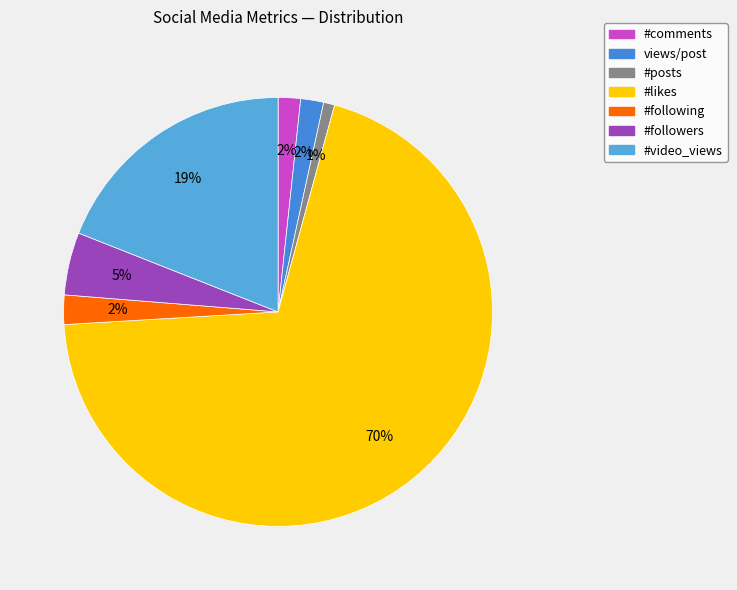

What is the smallest slice in the pie chart?

#posts